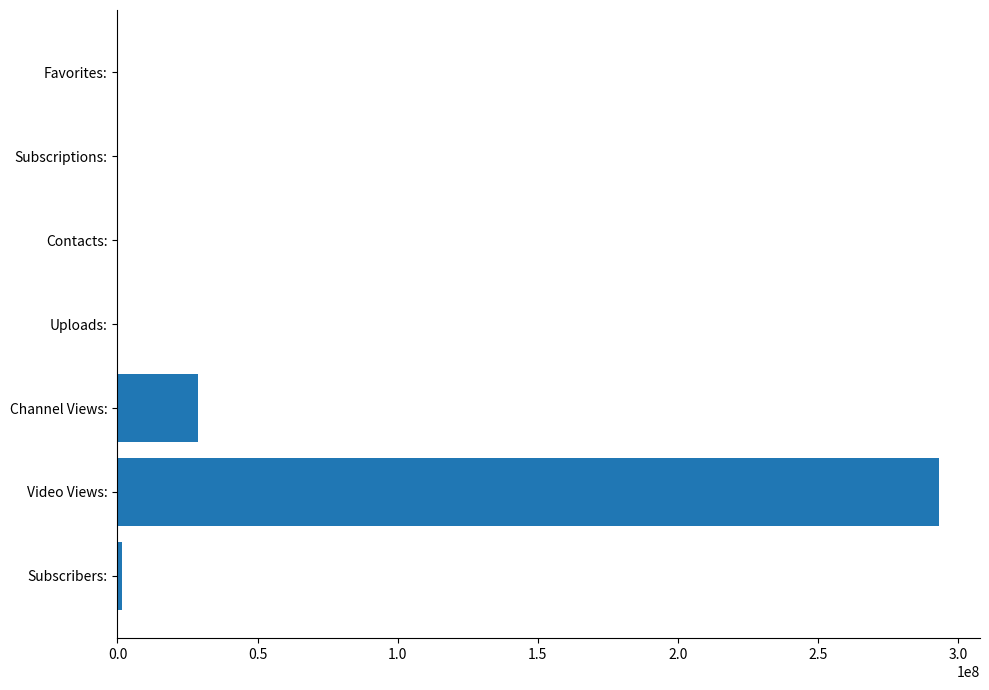

What is the maximum value shown in the chart?

293264004